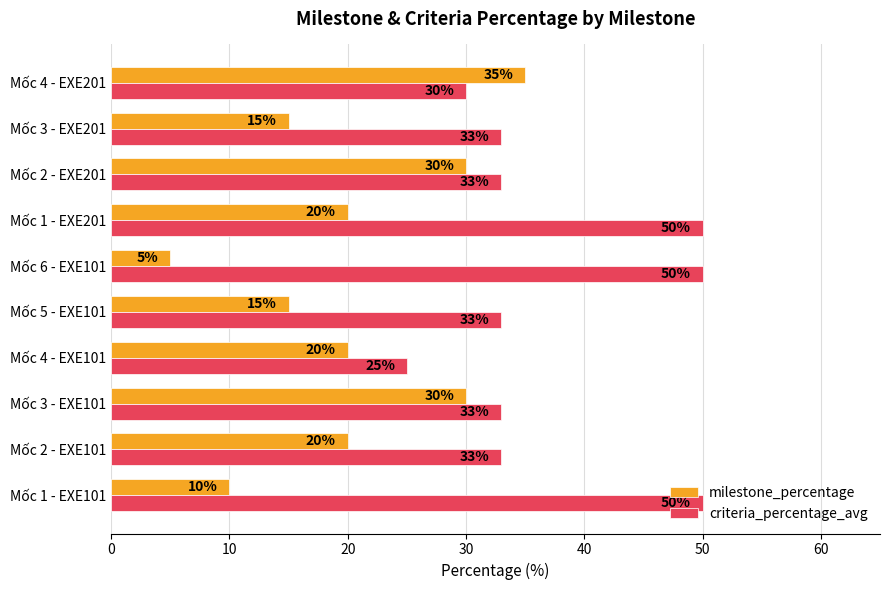

List the series in order of their peak value, highest first.

criteria_percentage_avg, milestone_percentage